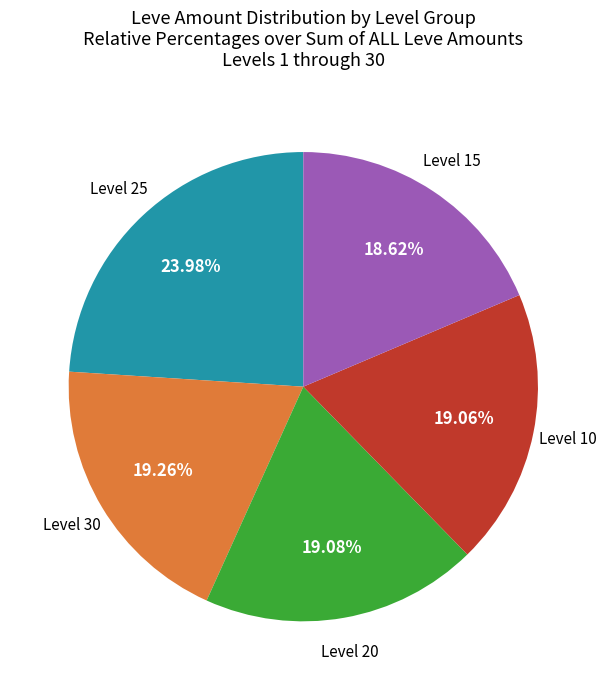

Does any single category account for the majority?

No